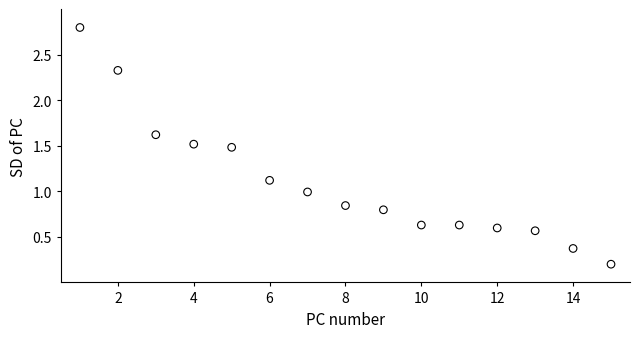

What is the range of X values (max minus min)?

14.0